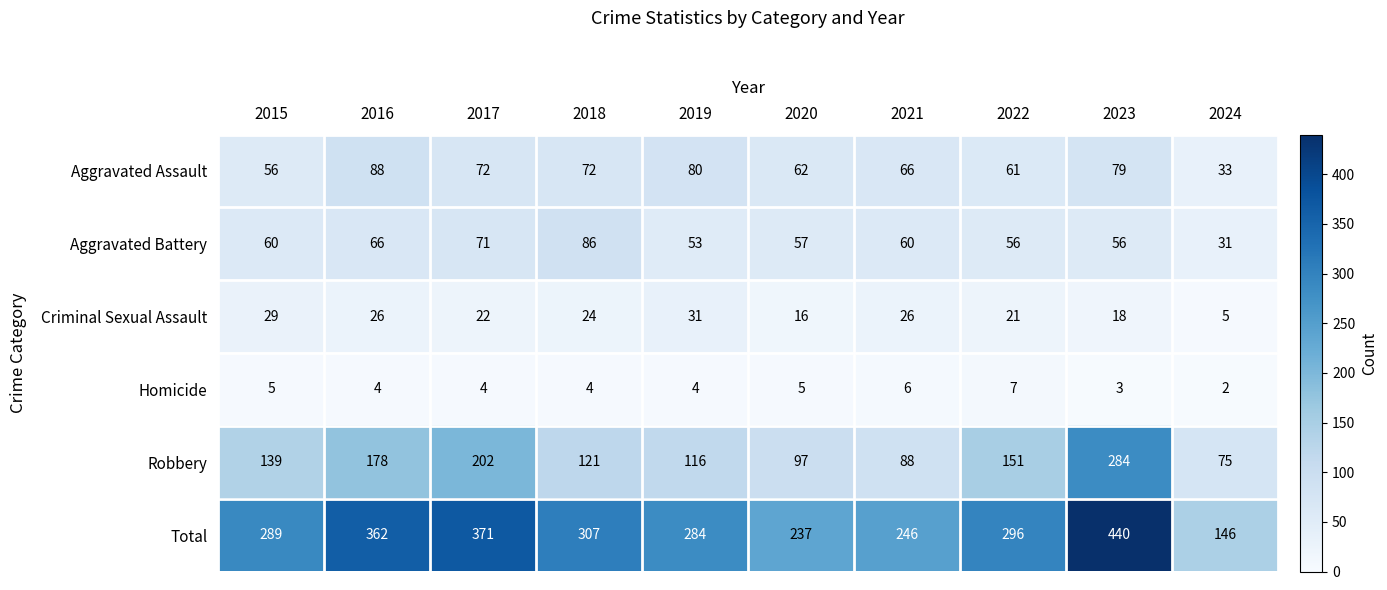

Where does the Total series first go above 296?

2016